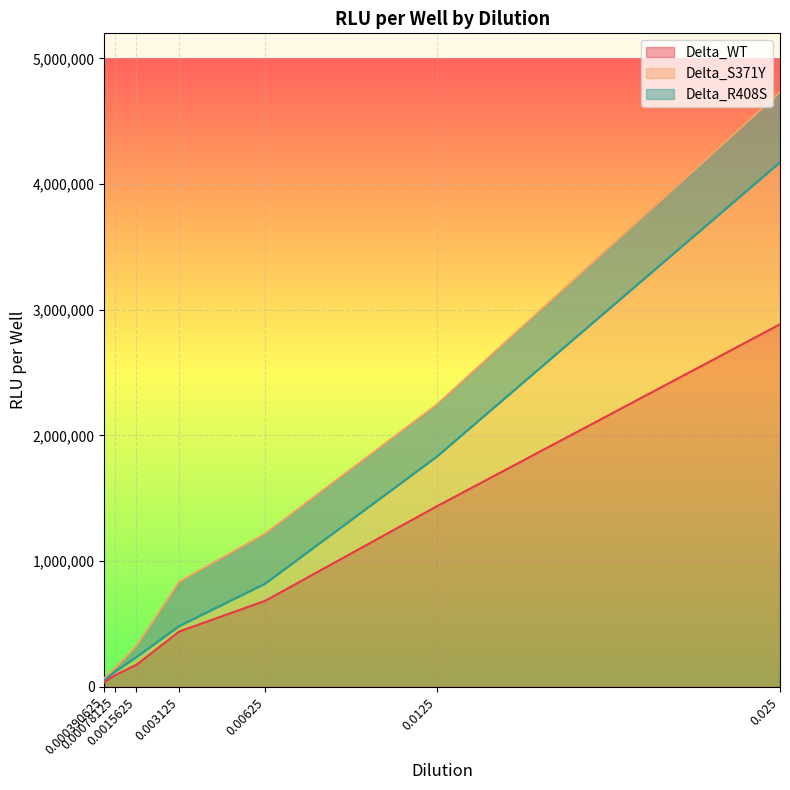

Rank the series at 0.0125 from lowest to highest value.

Delta_WT, Delta_R408S, Delta_S371Y